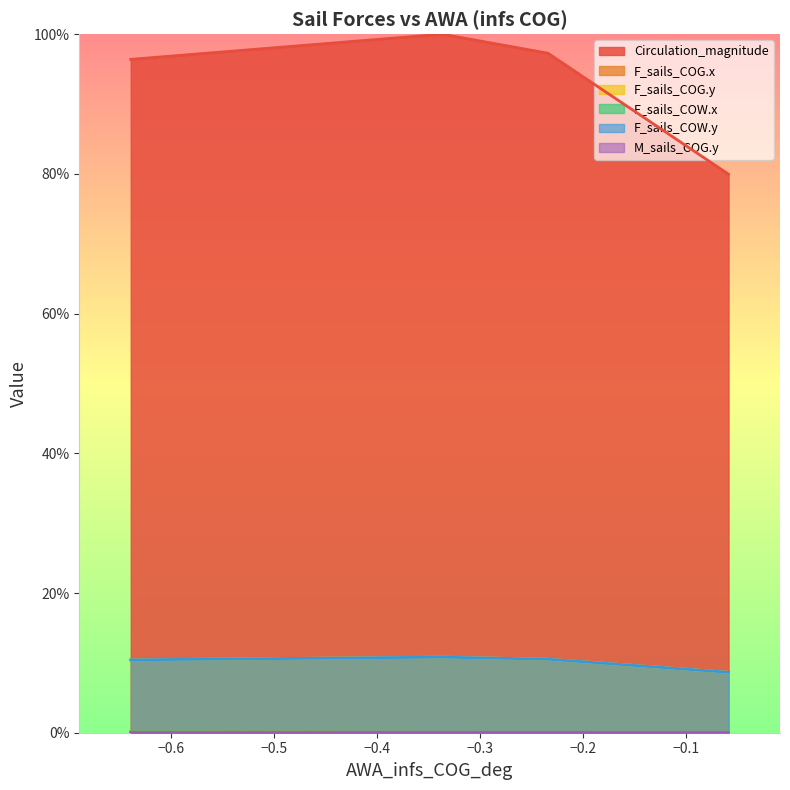

The F_sails_COW.y series shows 0.1 at 0. True or false?

True